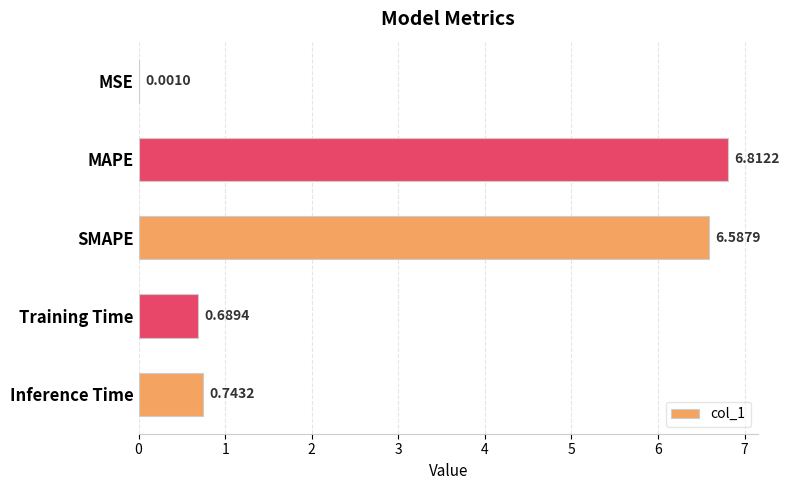

What is the sum of the values at Training Time and MAPE?

7.5